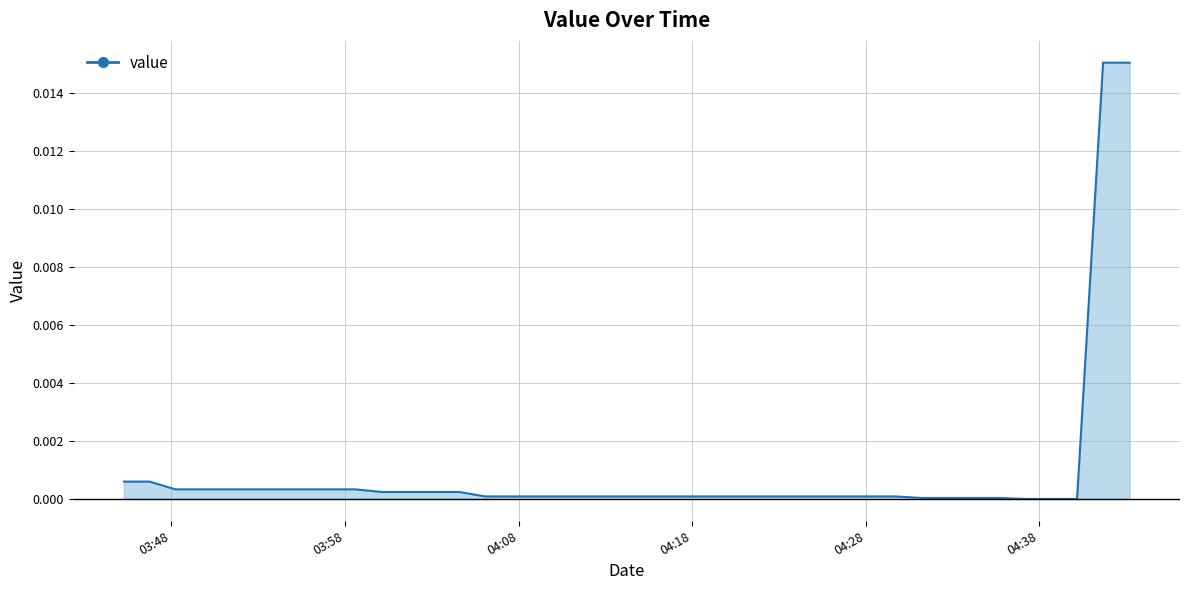

How many lines are shown in the chart?

1